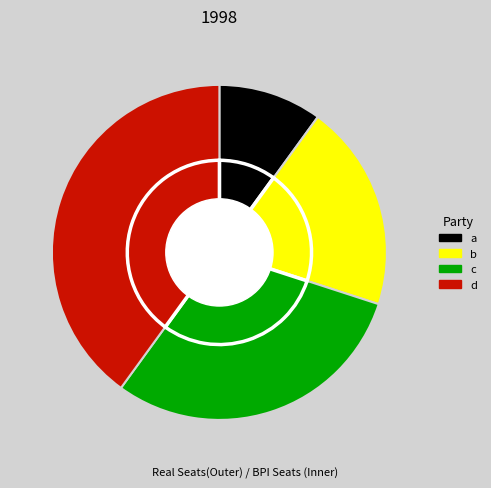

Between d and a, which is larger?

d